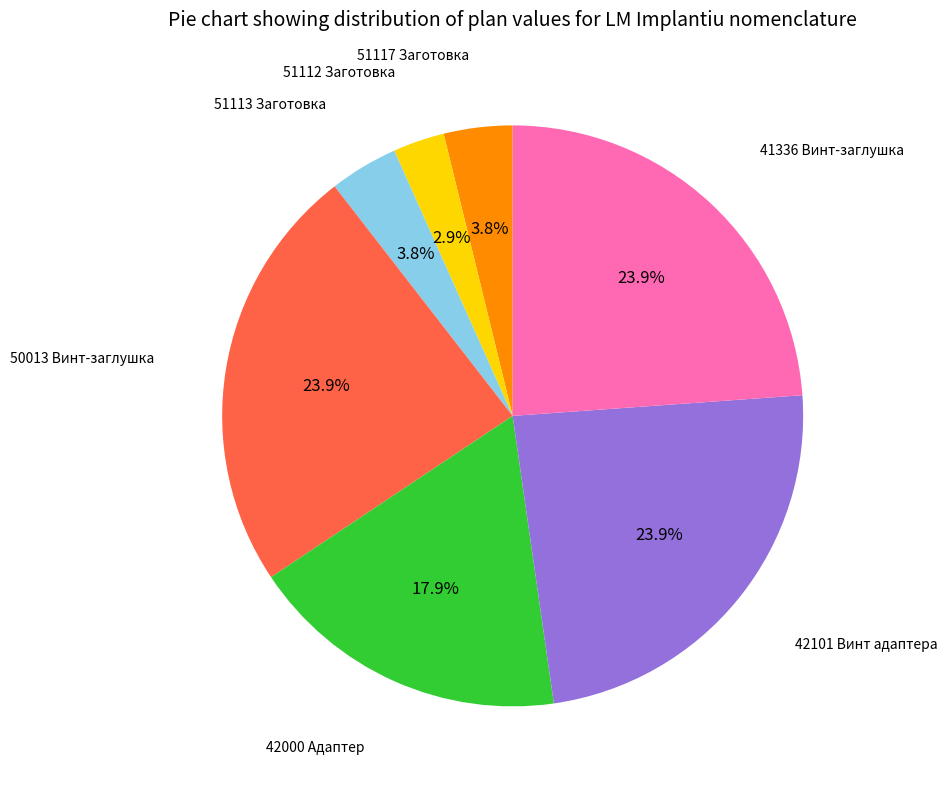

Does any single category account for the majority?

No